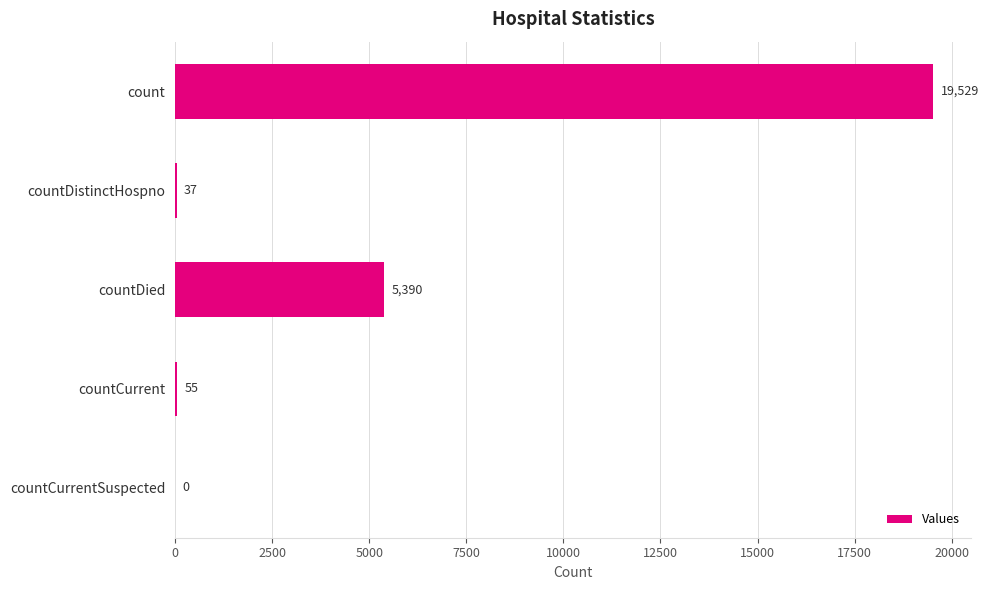

True or false: the data shows 37 at countDistinctHospno.

True